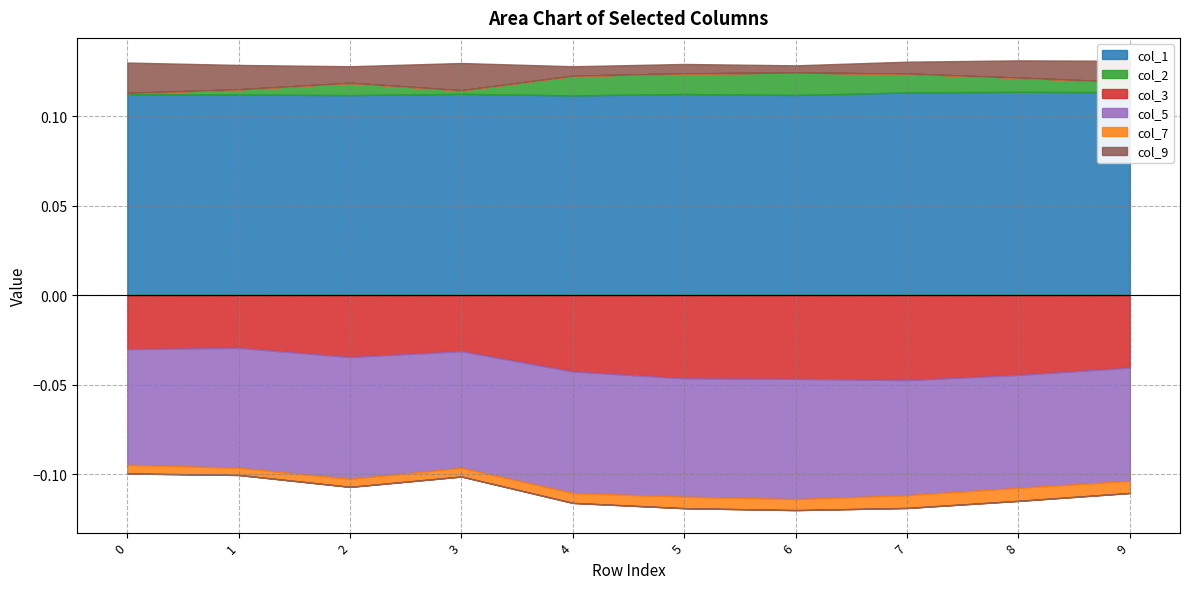

The col_7 series shows -0.0 at 2. True or false?

False